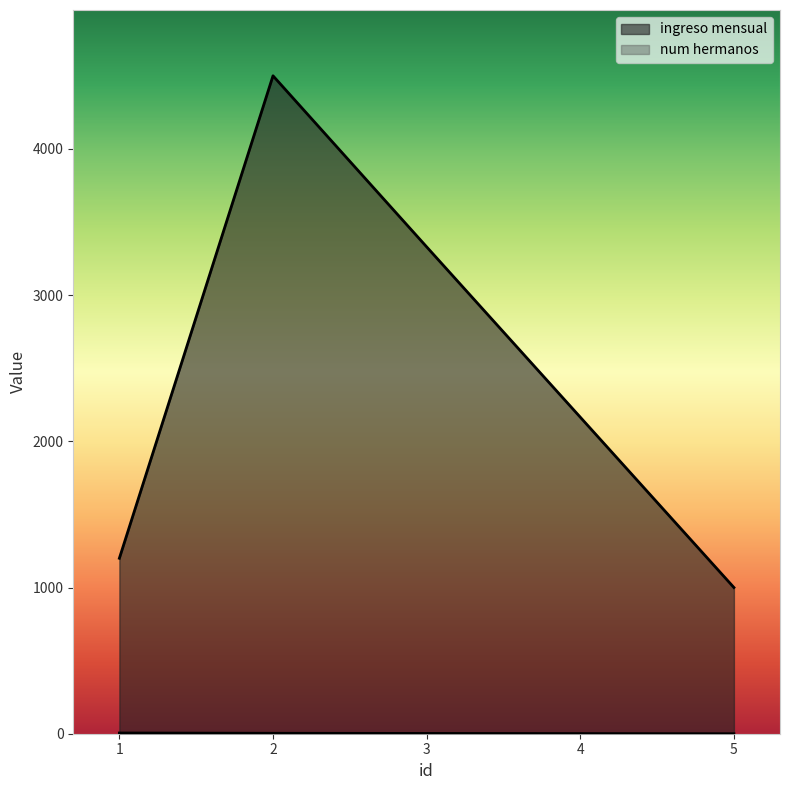

Is it true that num hermanos equals 5 at 1?

True